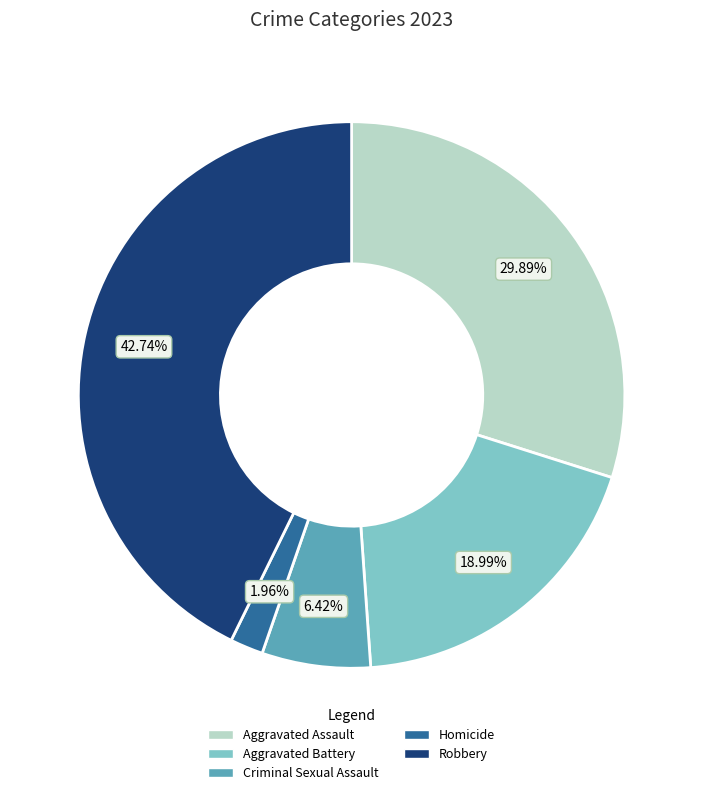

Which category has the smallest portion of the pie?

Homicide